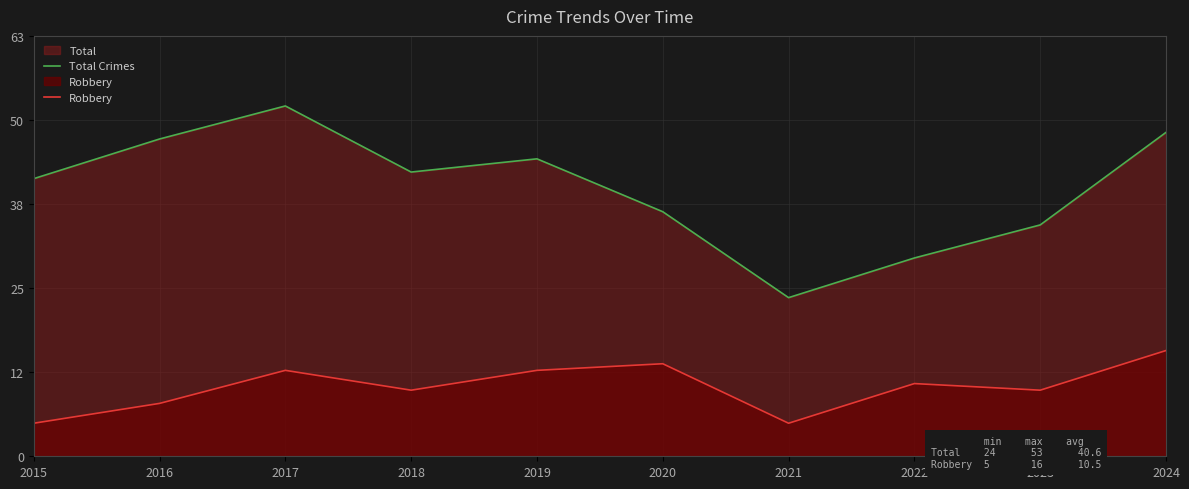

In Total Crimes, how many points are higher than both neighbors (excluding endpoints)?

2